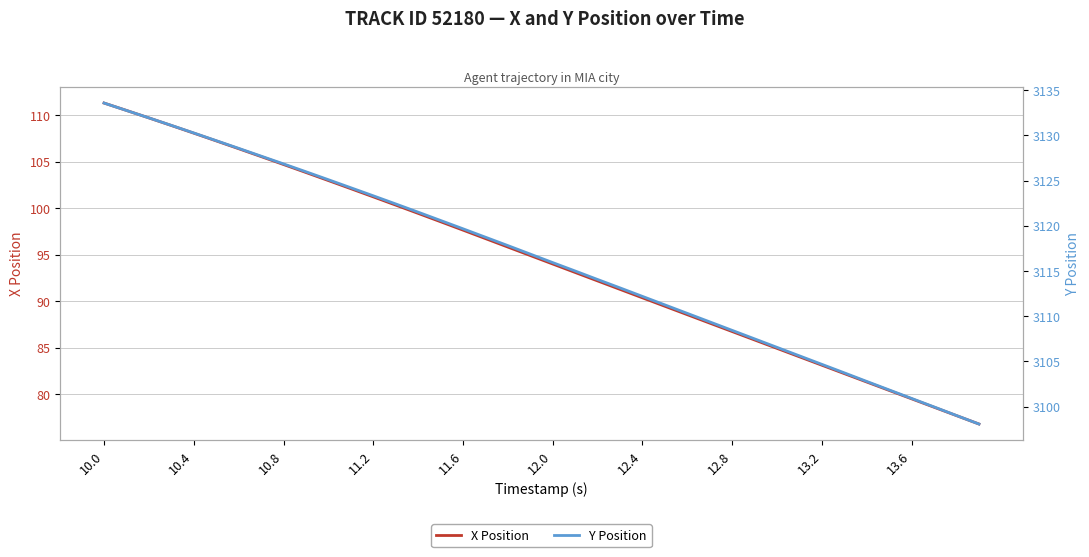

Which series has the largest total across all categories?

Y Position